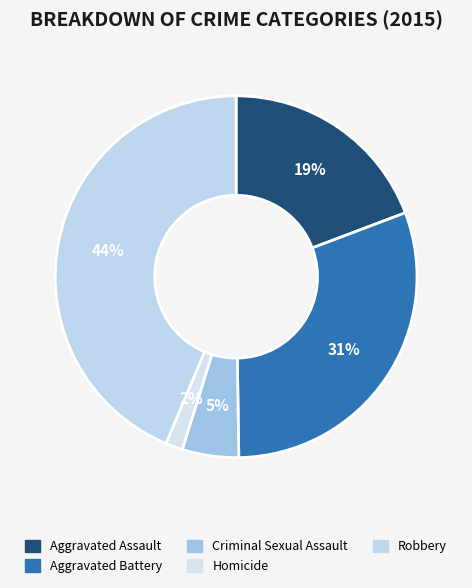

Does Robbery account for over 50% of the chart?

No